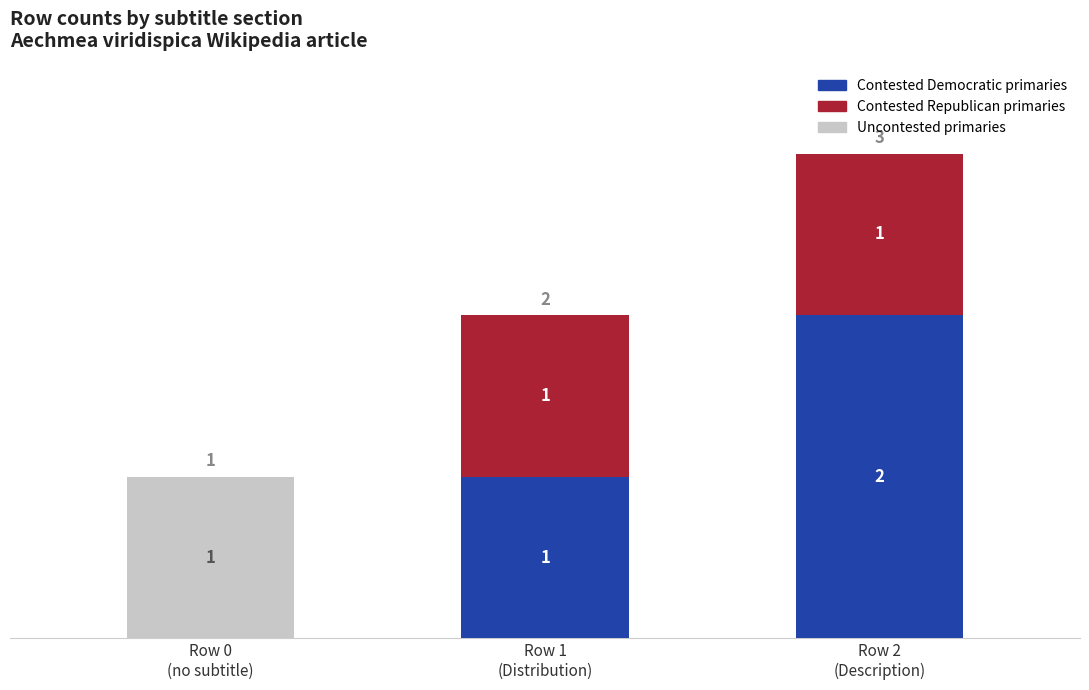

Are the bars grouped side by side (vs. stacked)?

No